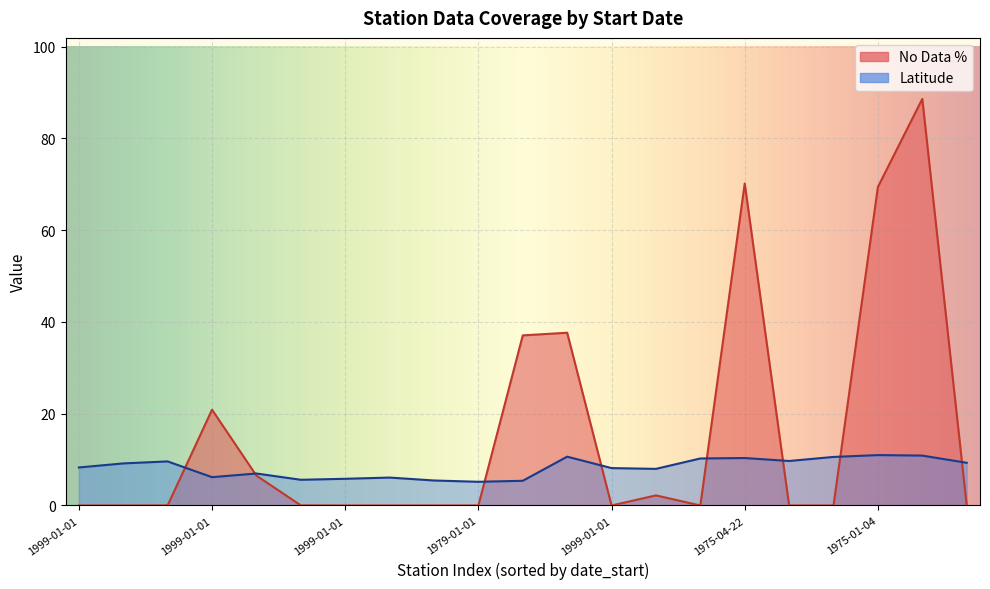

Between 1999-01-01 and 1999-01-01, which series saw the biggest shift?

Latitude